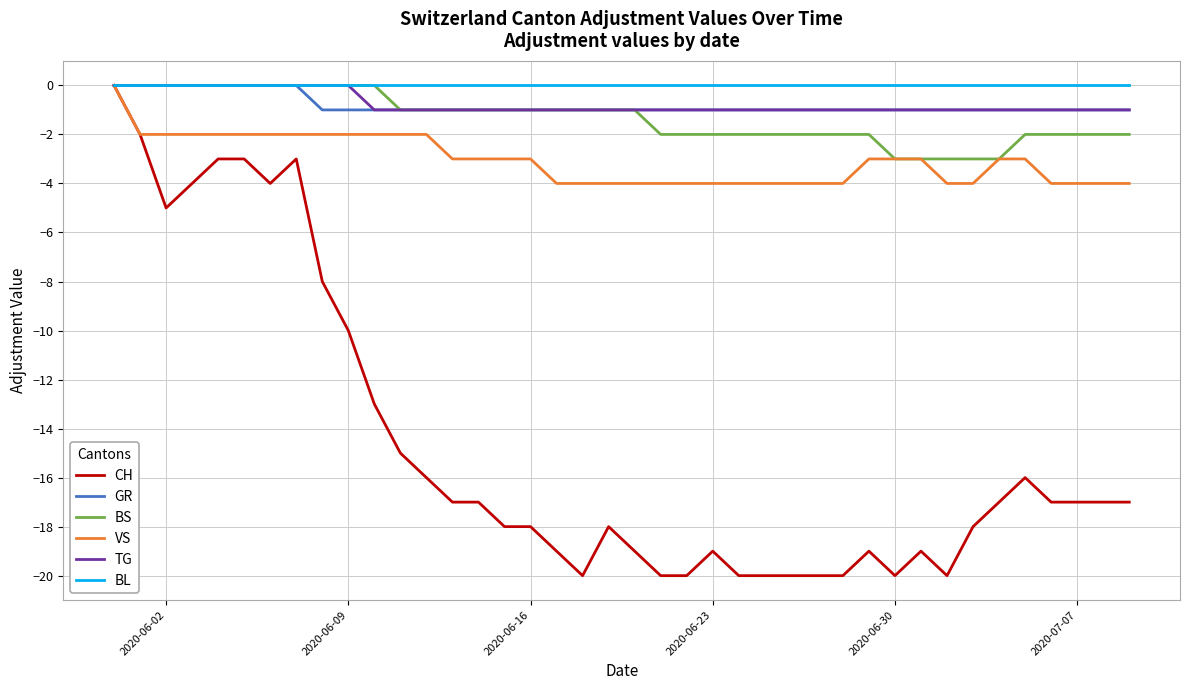

Which series has the largest range (max minus min)?

CH